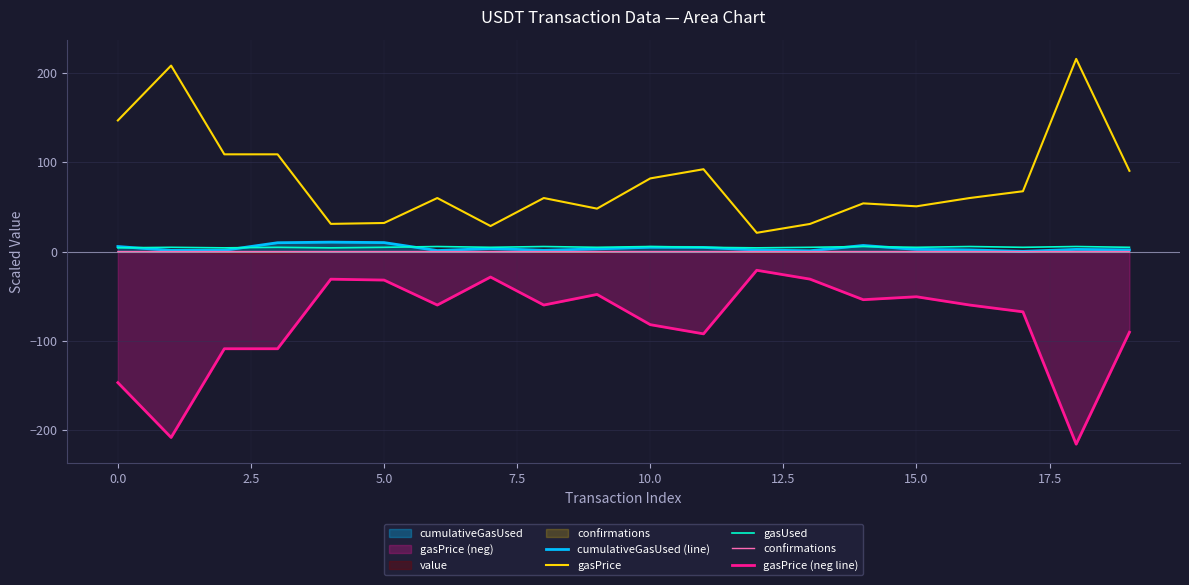

True or false: cumulativeGasUsed (line) and gasPrice (neg line) intersect in this chart.

False